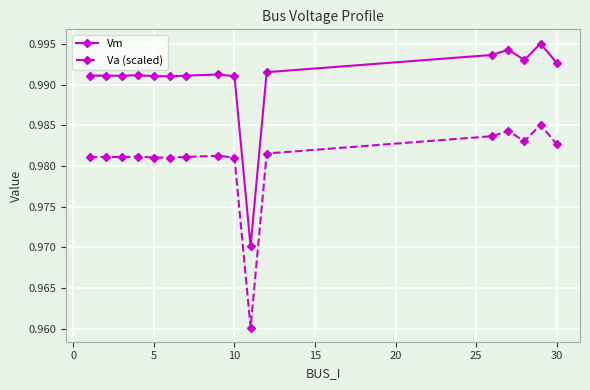

True or false: Va (scaled) and Vm cross at least once.

False